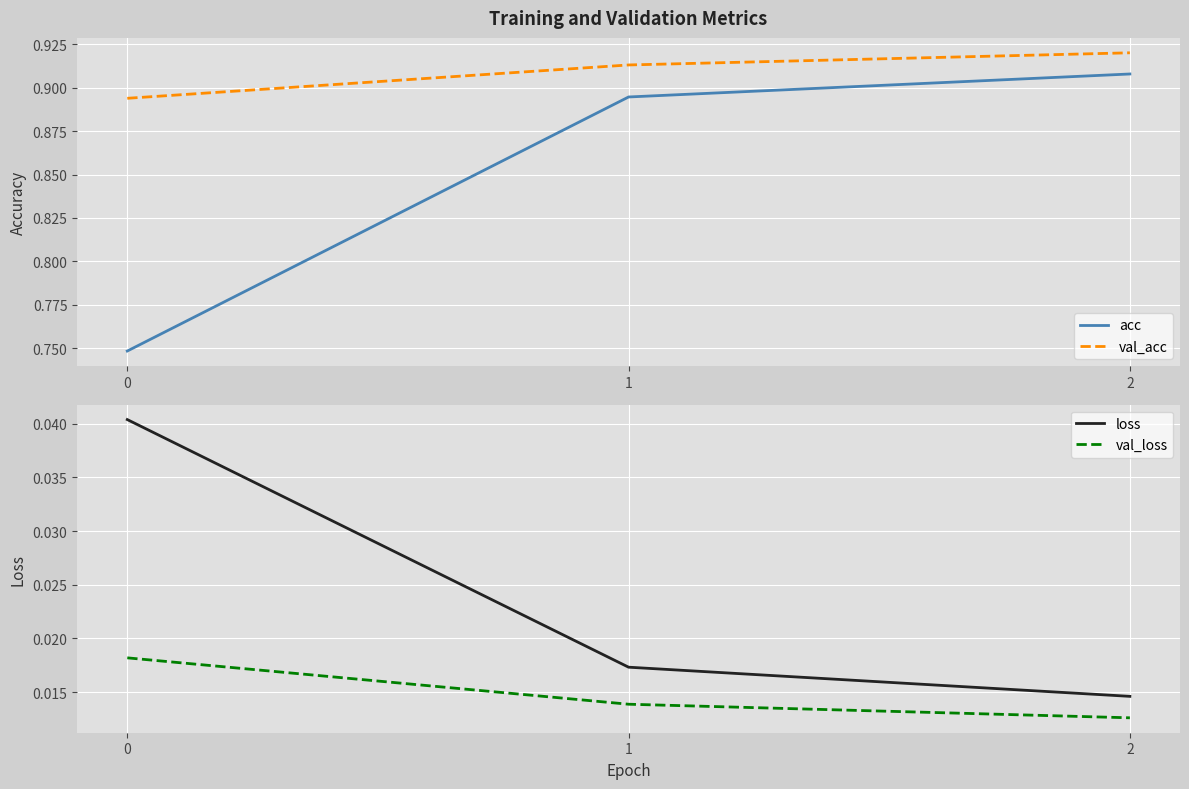

What is the maximum value shown in the chart?

0.9